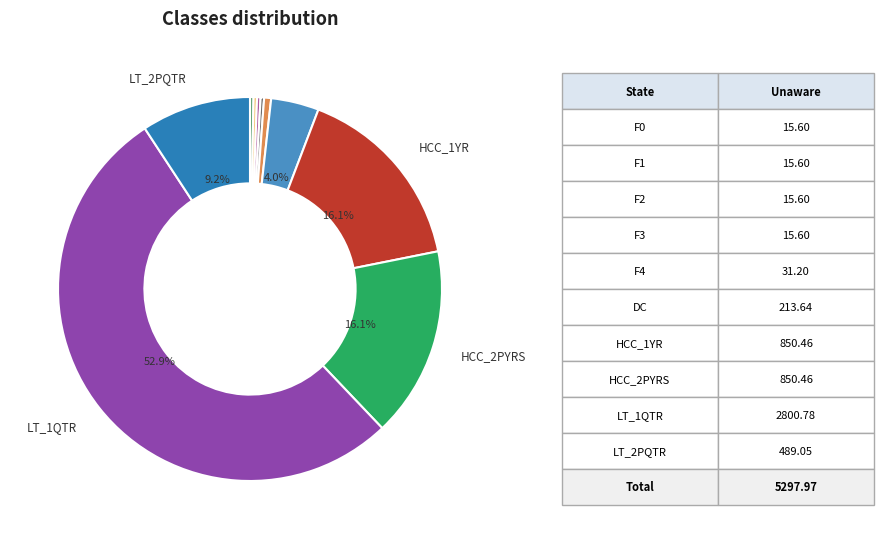

Rank the categories by value from highest to lowest.

LT_1QTR, HCC_1YR, HCC_2PYRS, LT_2PQTR, DC, F4, F0, F1, F2, F3